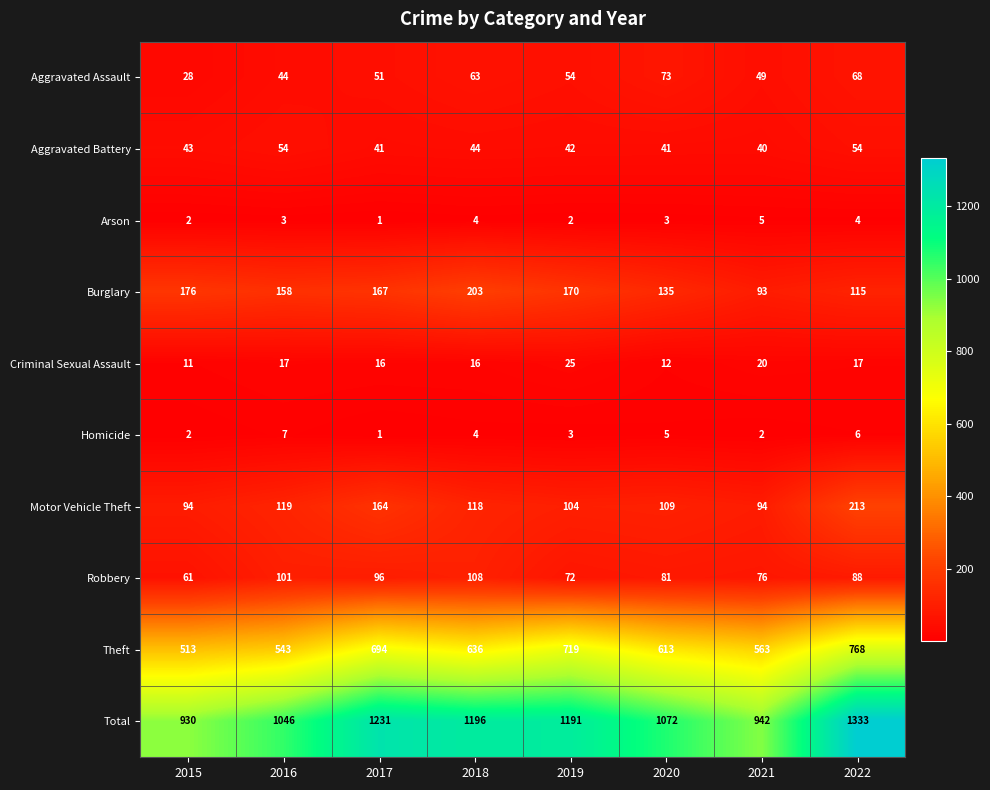

What is the difference between the Theft values at 2020 and 2022?

155